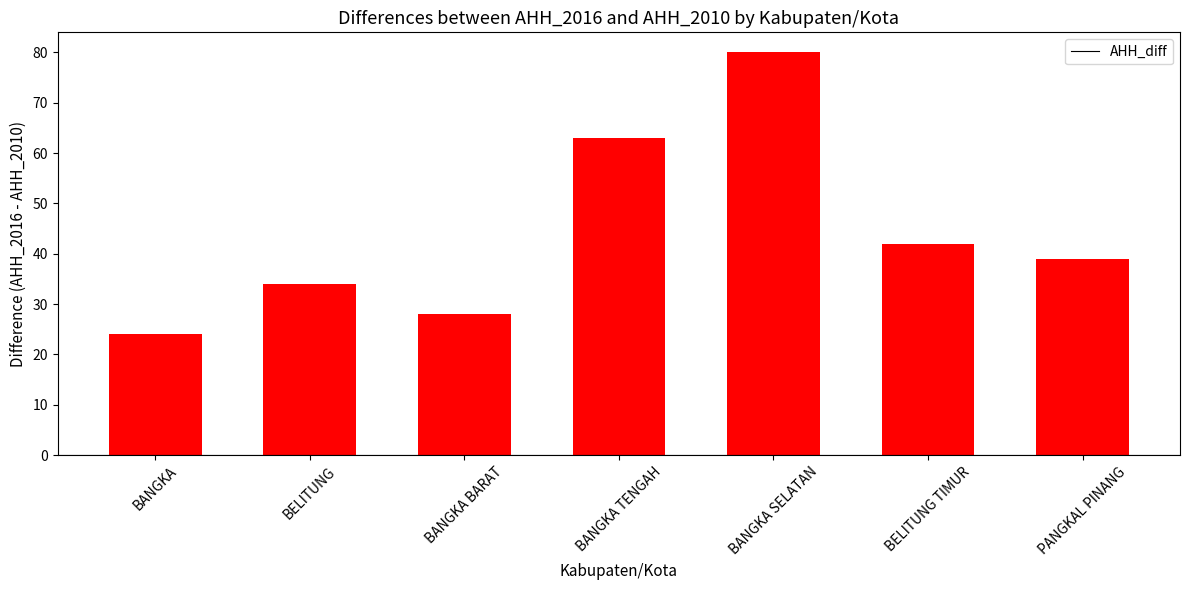

Between BELITUNG and BELITUNG TIMUR, which is larger?

BELITUNG TIMUR